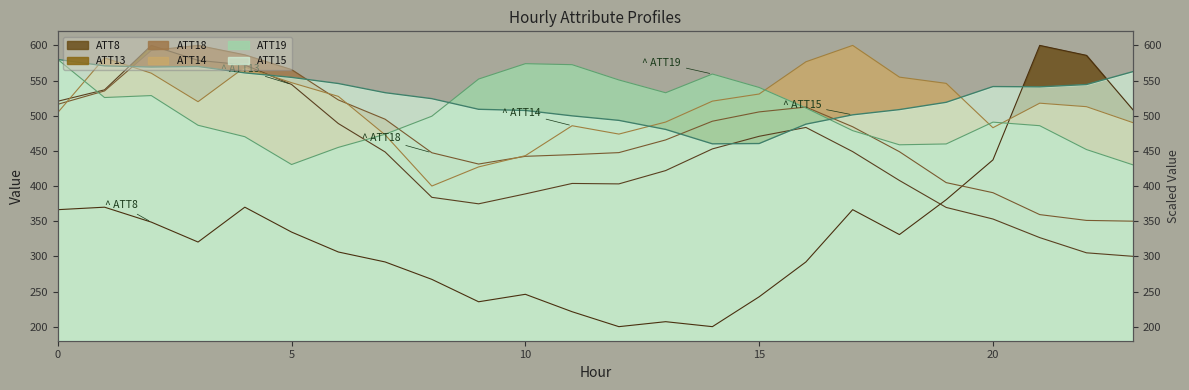

Which series has the largest total across all categories?

ATT15